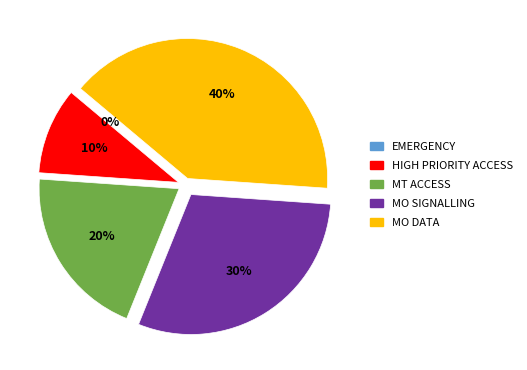

What is the ratio of the value at MO DATA to the value at HIGH PRIORITY ACCESS?

4.0